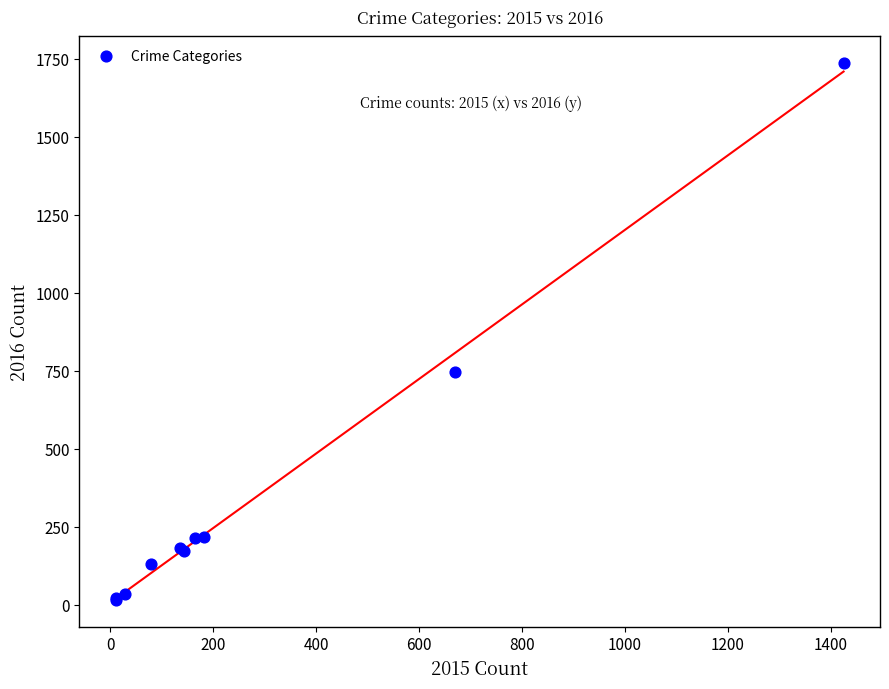

What Y value in the scatter plot is closest to 876?

745